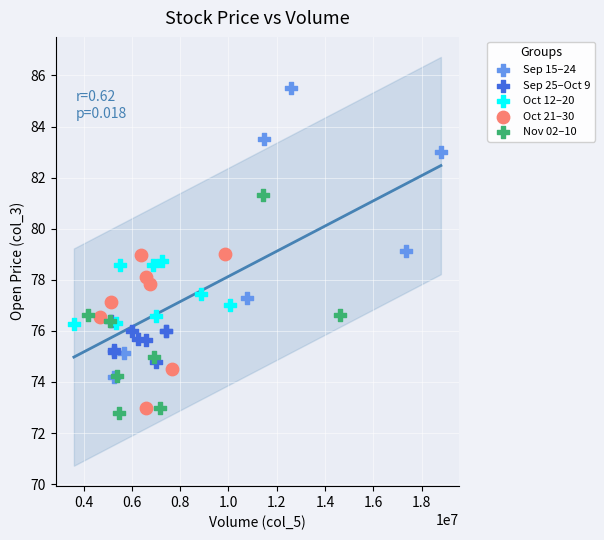

Which series has the largest Y range (max minus min)?

Sep 15–24